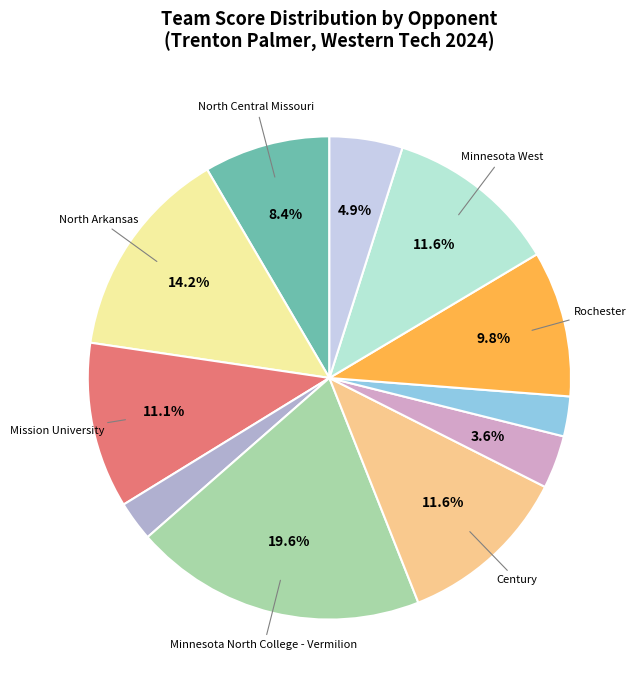

Does any single category account for the majority?

No